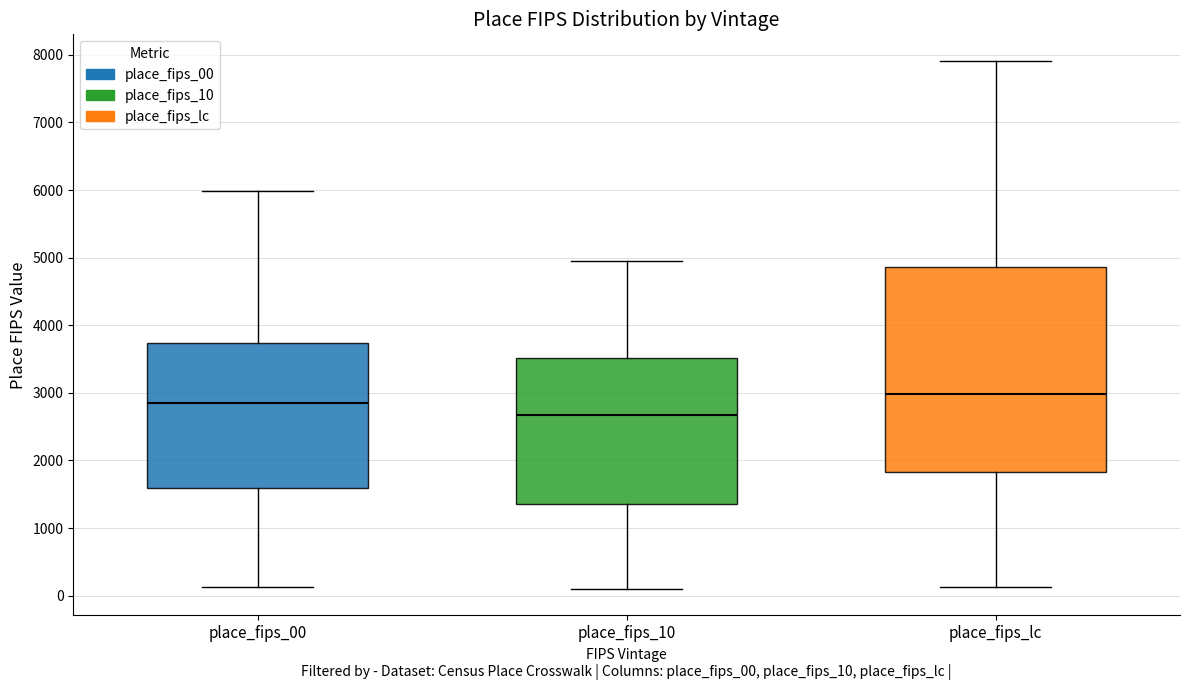

Reading left to right, transcribe this box plot: for each box, give where its median line is, the range the box spans, and where its two whiskers end, as read against the y-axis. The values are not printed on the chart, so give them approximately, as read against the axis.

place_fips_00: median 2800, box 1600 to 3700, whiskers 100 to 6000
place_fips_10: median 2700, box 1400 to 3500, whiskers 100 to 4900
place_fips_lc: median 3000, box 1800 to 4900, whiskers 100 to 7900